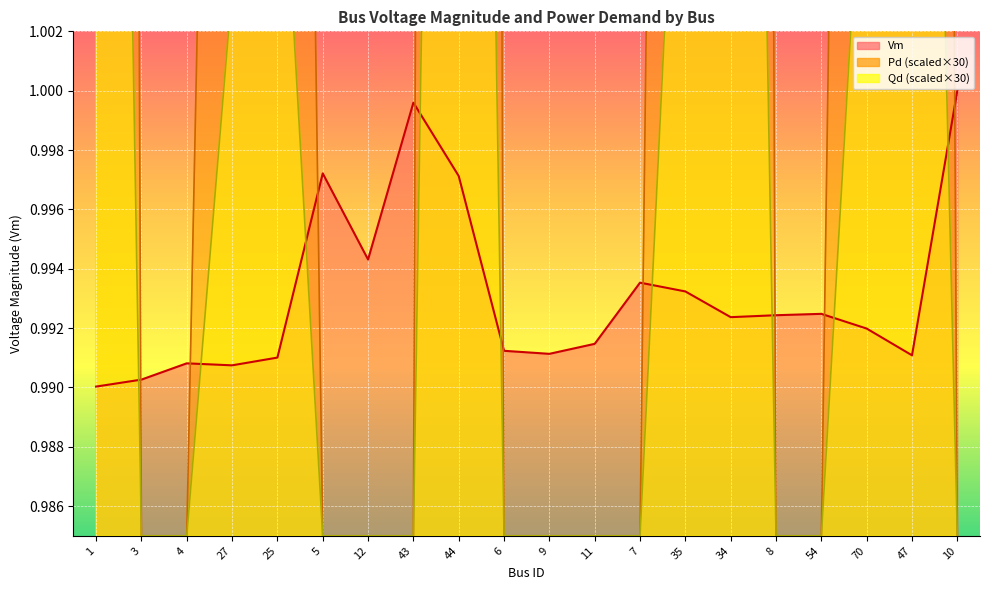

Is it true that Pd equals 1.0 at 54?

True